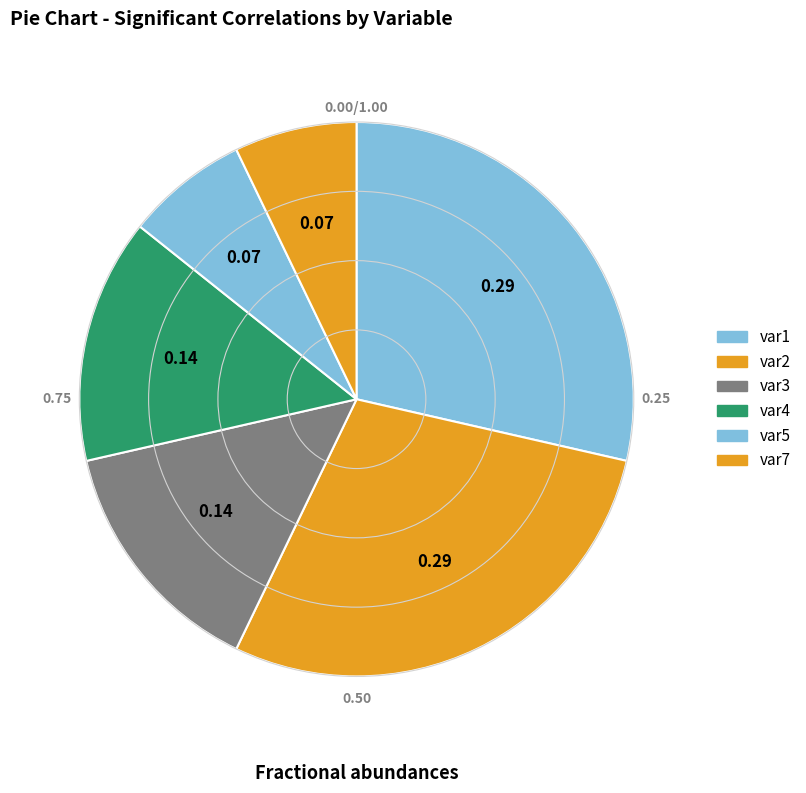

How many segments does this pie chart have?

6